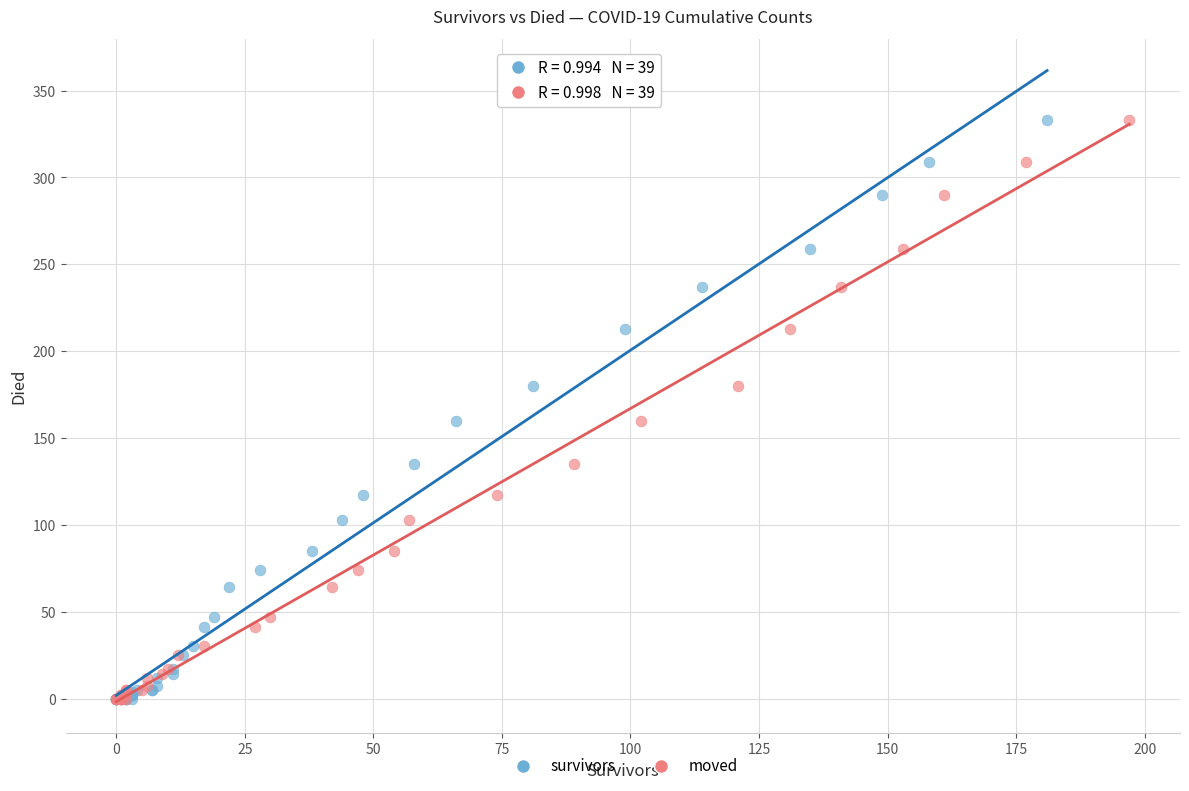

What are all the series names shown in the legend?

survivors, moved